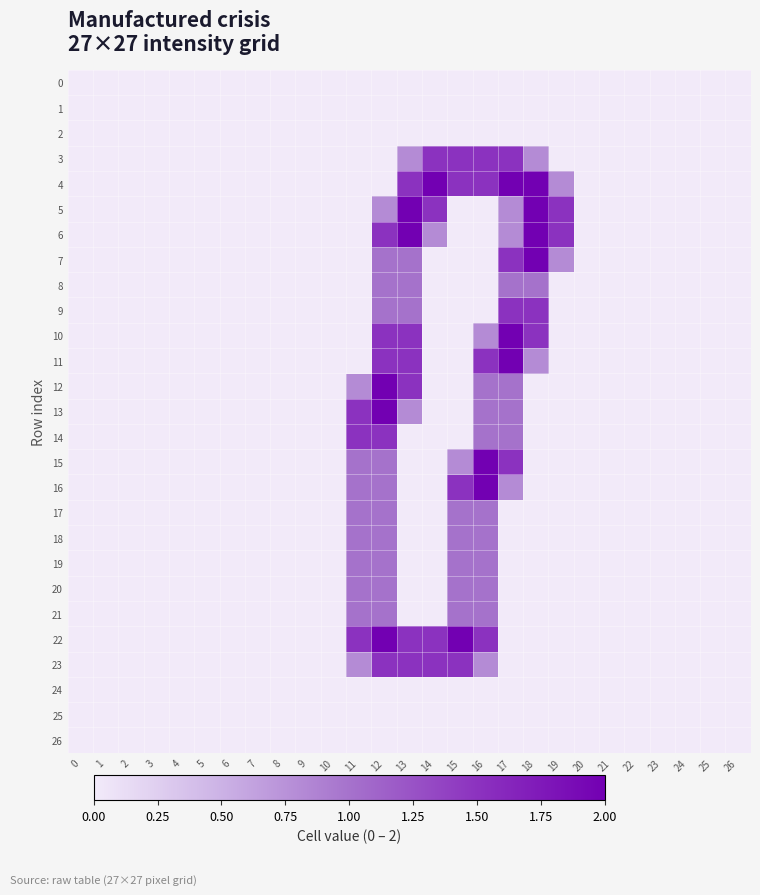

At how many categories does at least one series exceed 0?

9